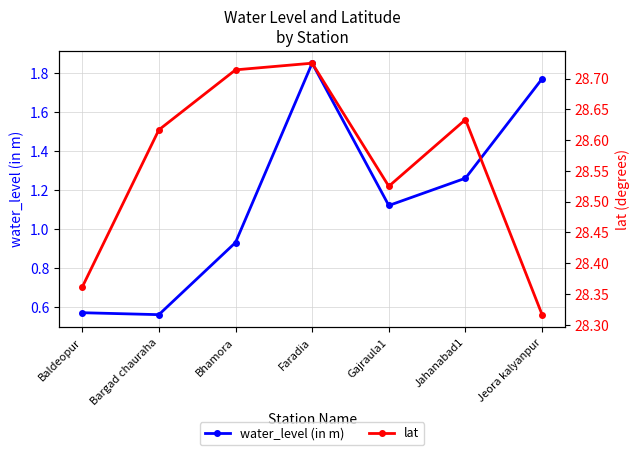

Where is water_level (in m) nearest to the value 1?

Bhamora